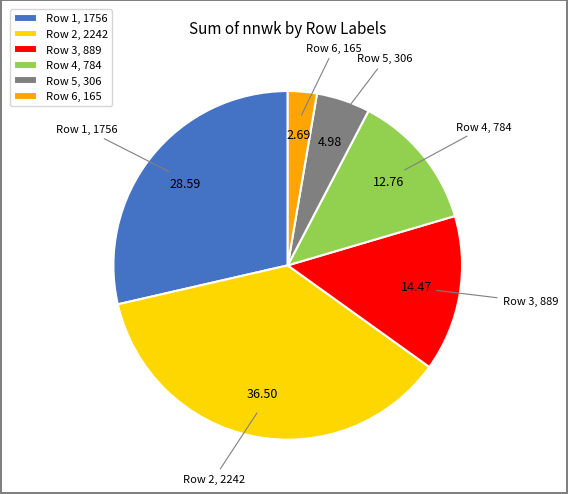

Rank the categories by value from lowest to highest.

Row 6, 165, Row 5, 306, Row 4, 784, Row 3, 889, Row 1, 1756, Row 2, 2242